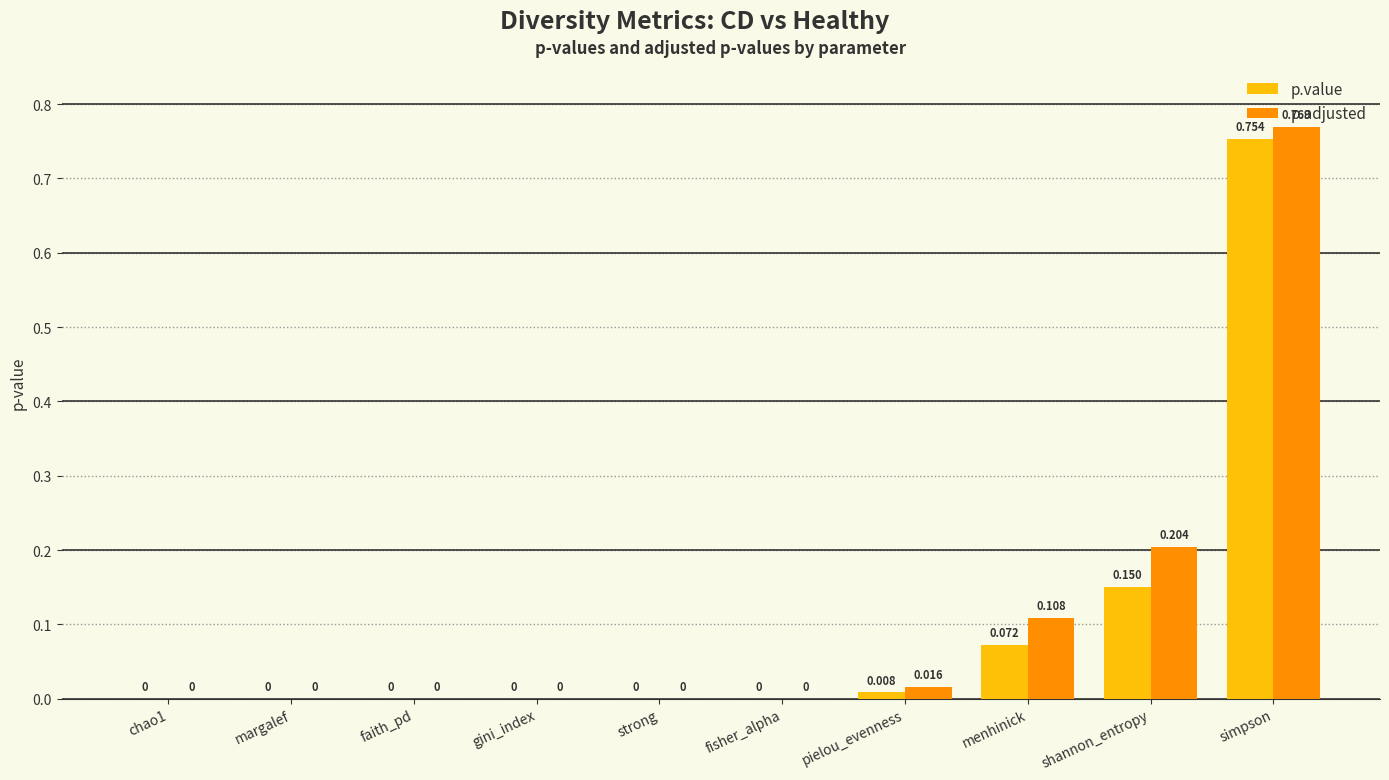

At which category is the sum across all series the highest?

simpson